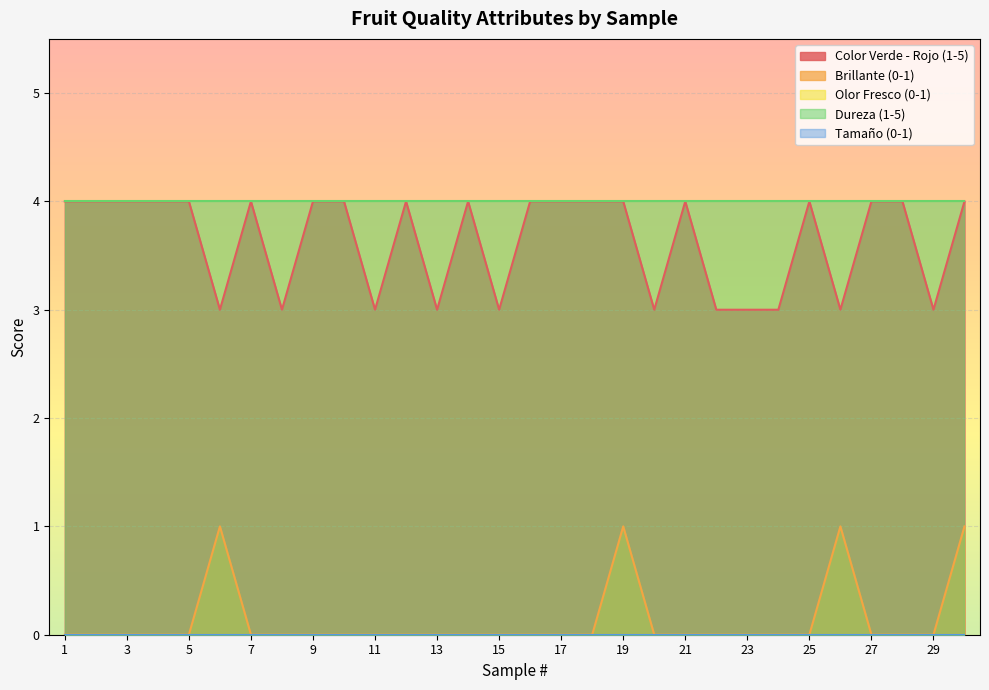

Where is the first local maximum for Brillante (0-1)?

6